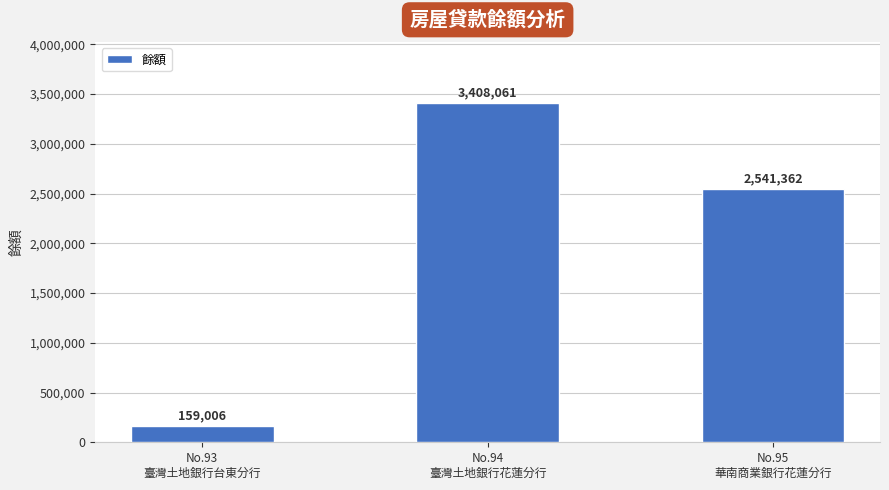

Reading left to right, transcribe all the data shown in this chart.

No.93
臺灣土地銀行台東分行=159006	No.94
臺灣土地銀行花蓮分行=3408061	No.95
華南商業銀行花蓮分行=2541362